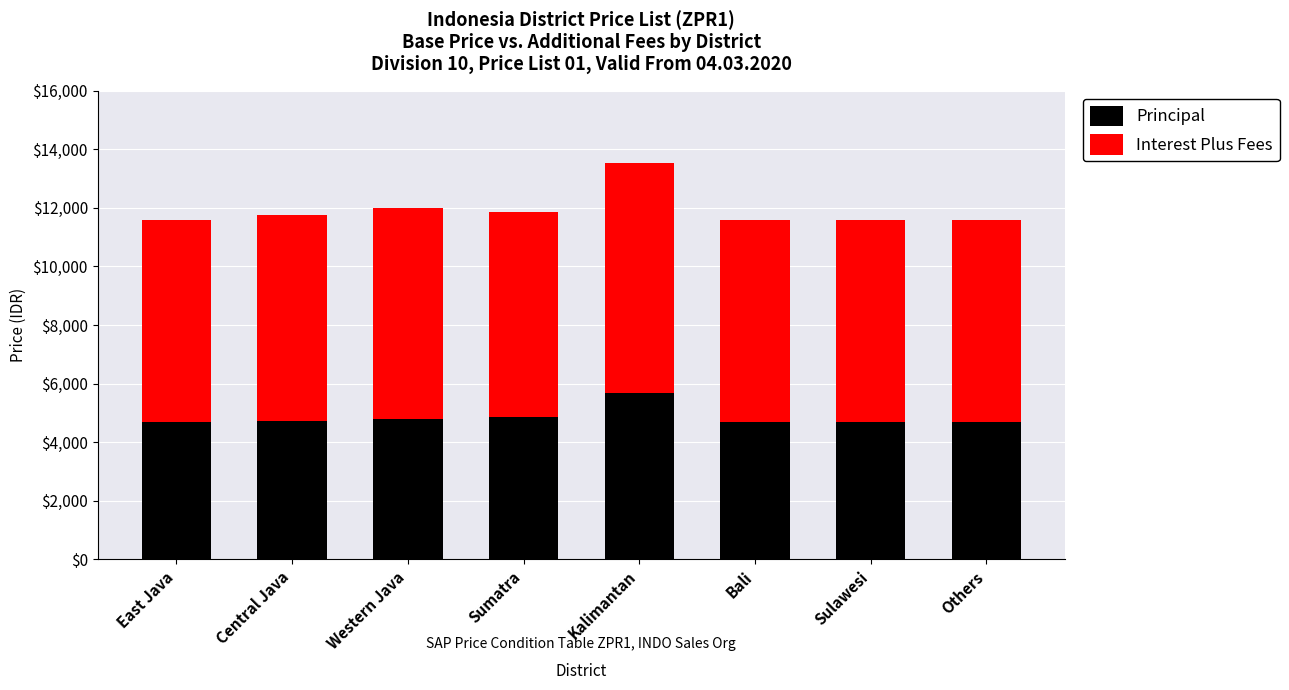

Is it true that Principal equals 4687.2 at Bali?

True